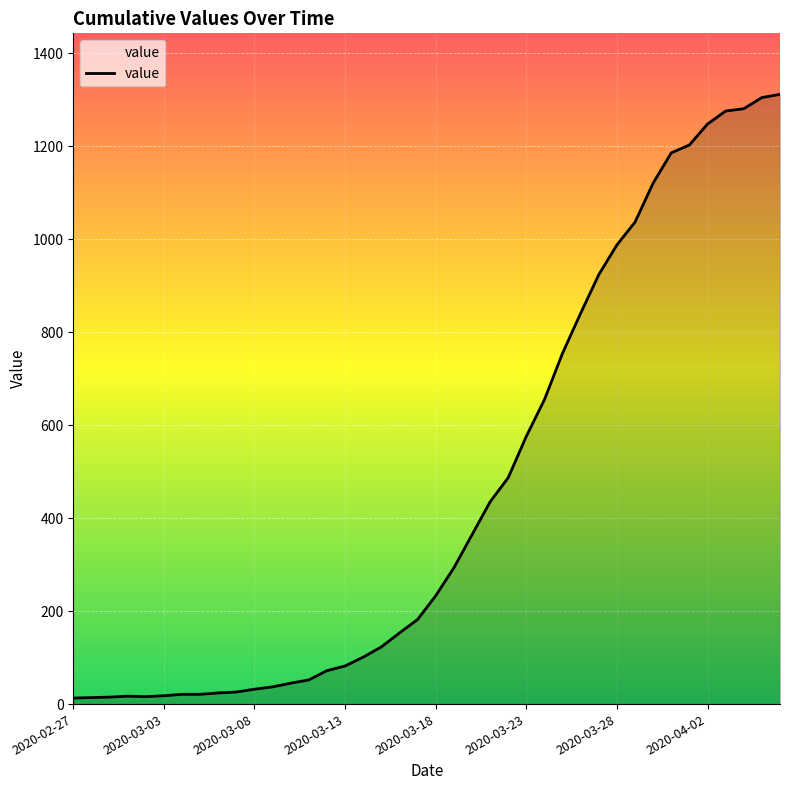

What is the greatest value displayed?

1312